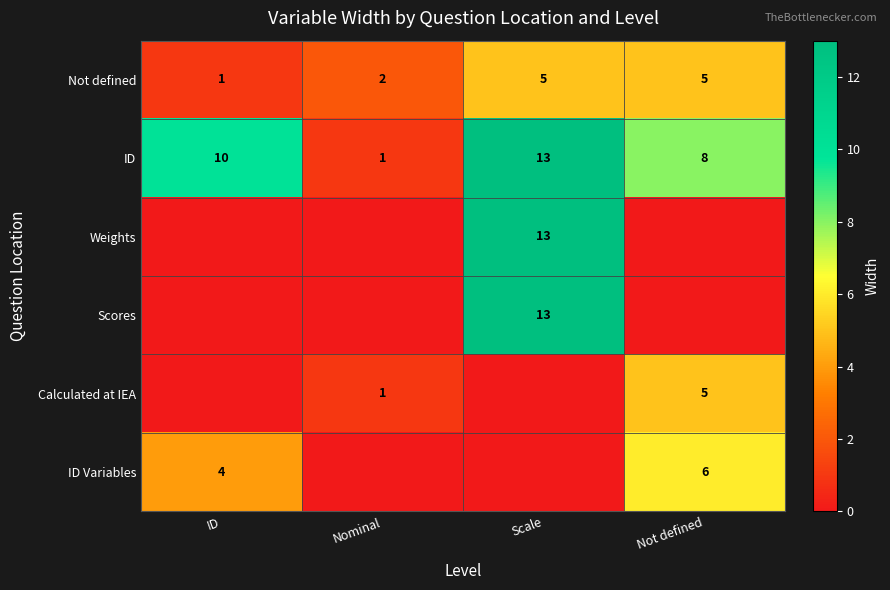

Is the value of ID Variables at ID greater than the value of Scores at Scale?

No